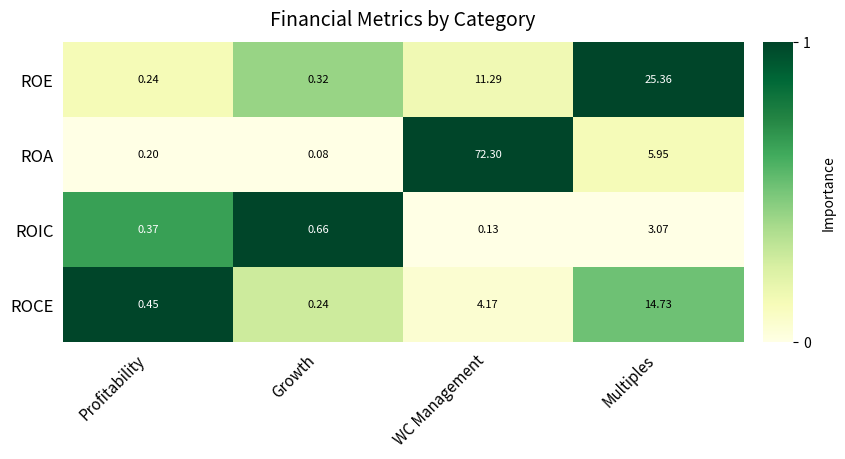

How many categories are shown in the chart?

4